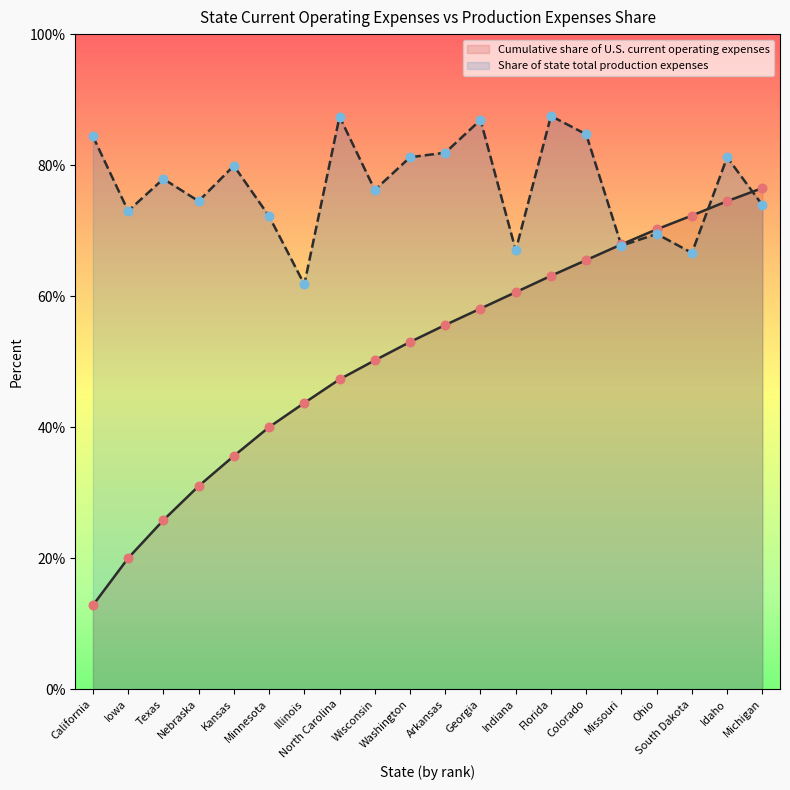

Which series has the widest spread of Y values?

Cumulative share of U.S. current operating expenses